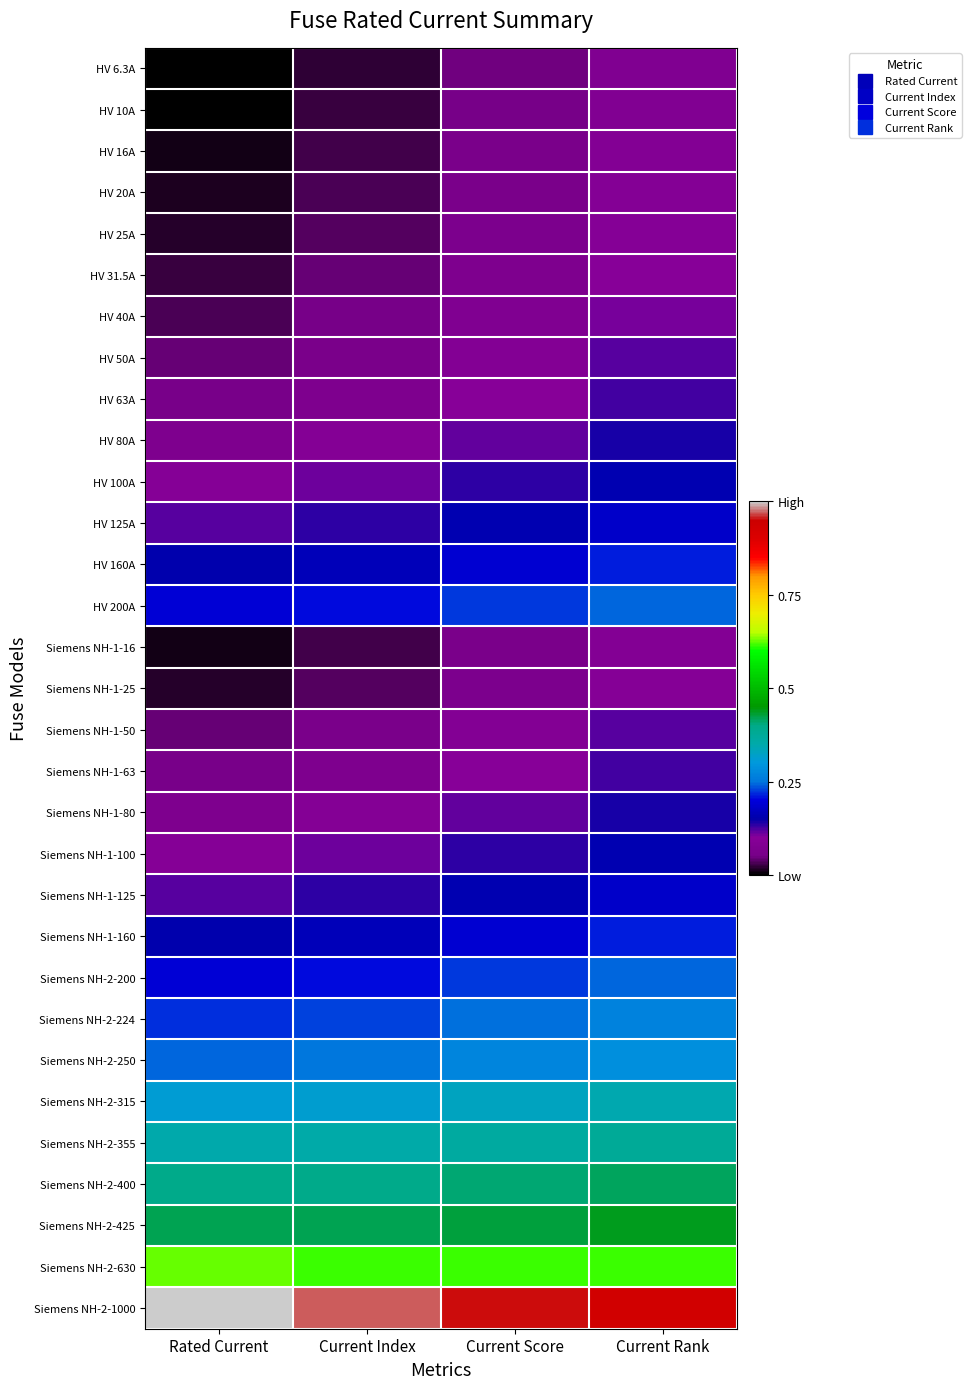

Reading right to left, extract all data points from this chart.

HV 6.3A: Current Rank=0.1	Current Score=0.1	Current Index=0.0	Rated Current=0.0
HV 10A: Current Rank=0.1	Current Score=0.1	Current Index=0.0	Rated Current=0.0
HV 16A: Current Rank=0.1	Current Score=0.1	Current Index=0.0	Rated Current=0.0
HV 20A: Current Rank=0.1	Current Score=0.1	Current Index=0.0	Rated Current=0.0
HV 25A: Current Rank=0.1	Current Score=0.1	Current Index=0.0	Rated Current=0.0
HV 31.5A: Current Rank=0.1	Current Score=0.1	Current Index=0.0	Rated Current=0.0
HV 40A: Current Rank=0.1	Current Score=0.1	Current Index=0.1	Rated Current=0.0
HV 50A: Current Rank=0.1	Current Score=0.1	Current Index=0.1	Rated Current=0.0
HV 63A: Current Rank=0.1	Current Score=0.1	Current Index=0.1	Rated Current=0.1
HV 80A: Current Rank=0.1	Current Score=0.1	Current Index=0.1	Rated Current=0.1
HV 100A: Current Rank=0.2	Current Score=0.1	Current Index=0.1	Rated Current=0.1
HV 125A: Current Rank=0.2	Current Score=0.2	Current Index=0.1	Rated Current=0.1
HV 160A: Current Rank=0.2	Current Score=0.2	Current Index=0.2	Rated Current=0.2
HV 200A: Current Rank=0.2	Current Score=0.2	Current Index=0.2	Rated Current=0.2
Siemens NH-1-16: Current Rank=0.1	Current Score=0.1	Current Index=0.0	Rated Current=0.0
Siemens NH-1-25: Current Rank=0.1	Current Score=0.1	Current Index=0.0	Rated Current=0.0
Siemens NH-1-50: Current Rank=0.1	Current Score=0.1	Current Index=0.1	Rated Current=0.0
Siemens NH-1-63: Current Rank=0.1	Current Score=0.1	Current Index=0.1	Rated Current=0.1
Siemens NH-1-80: Current Rank=0.1	Current Score=0.1	Current Index=0.1	Rated Current=0.1
Siemens NH-1-100: Current Rank=0.2	Current Score=0.1	Current Index=0.1	Rated Current=0.1
Siemens NH-1-125: Current Rank=0.2	Current Score=0.2	Current Index=0.1	Rated Current=0.1
Siemens NH-1-160: Current Rank=0.2	Current Score=0.2	Current Index=0.2	Rated Current=0.2
Siemens NH-2-200: Current Rank=0.2	Current Score=0.2	Current Index=0.2	Rated Current=0.2
Siemens NH-2-224: Current Rank=0.3	Current Score=0.2	Current Index=0.2	Rated Current=0.2
Siemens NH-2-250: Current Rank=0.3	Current Score=0.3	Current Index=0.3	Rated Current=0.2
Siemens NH-2-315: Current Rank=0.3	Current Score=0.3	Current Index=0.3	Rated Current=0.3
Siemens NH-2-355: Current Rank=0.4	Current Score=0.4	Current Index=0.4	Rated Current=0.4
Siemens NH-2-400: Current Rank=0.4	Current Score=0.4	Current Index=0.4	Rated Current=0.4
Siemens NH-2-425: Current Rank=0.4	Current Score=0.4	Current Index=0.4	Rated Current=0.4
Siemens NH-2-630: Current Rank=0.6	Current Score=0.6	Current Index=0.6	Rated Current=0.6
Siemens NH-2-1000: Current Rank=0.9	Current Score=1.0	Current Index=1.0	Rated Current=1.0